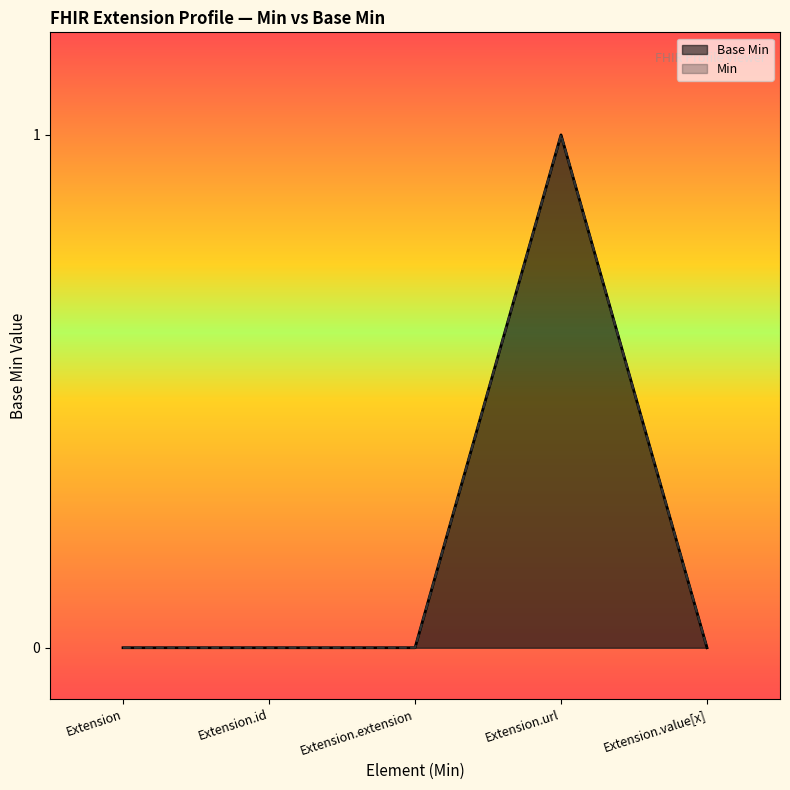

Which category has the lowest value across all series?

Extension